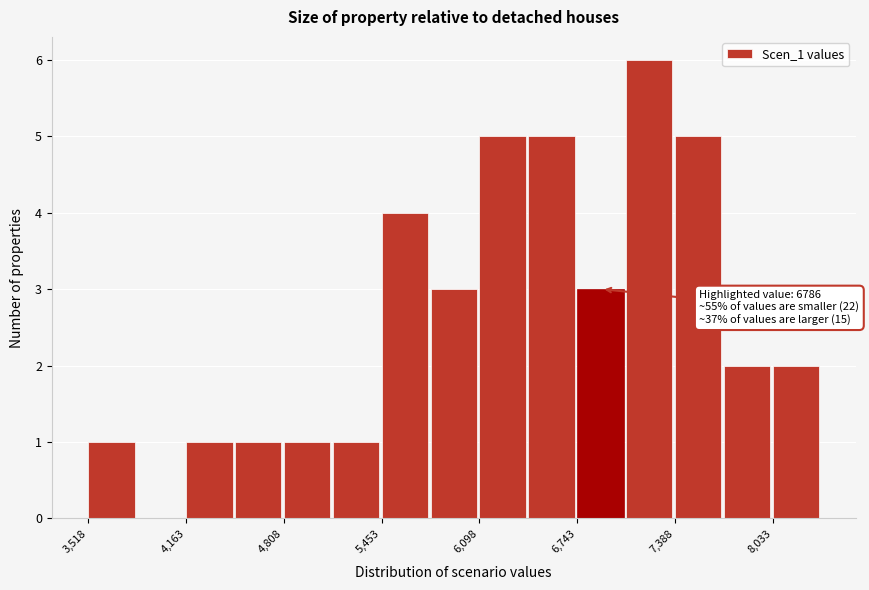

Around what value on the x-axis is the tallest bar? Give the approximate position of its centre, as read against the axis.

7200